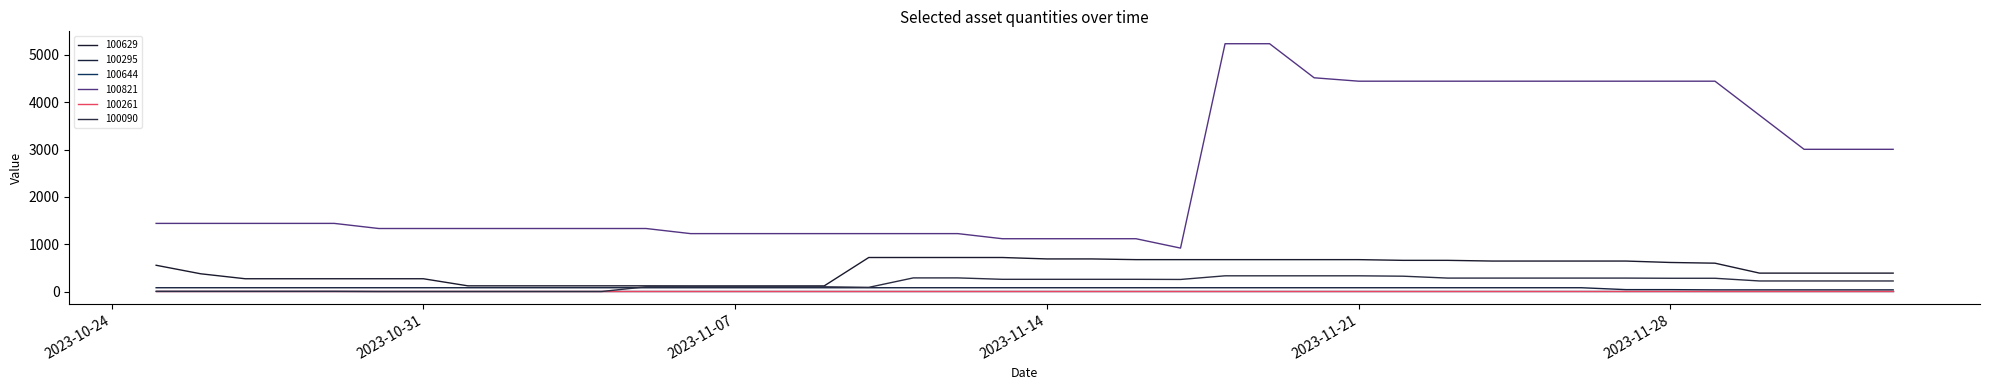

Which series has the largest range (max minus min)?

100821